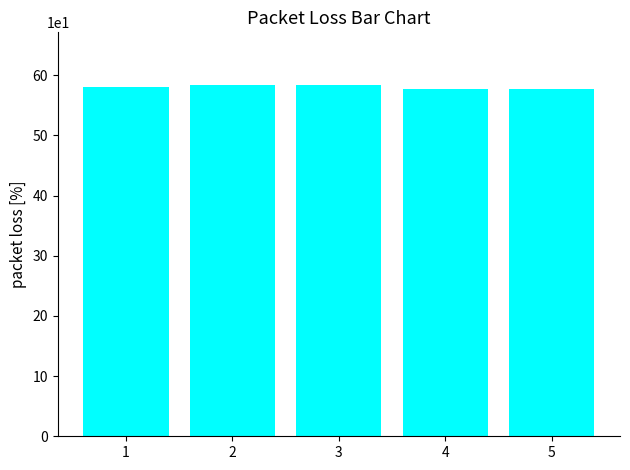

How many series are shown in this chart?

1